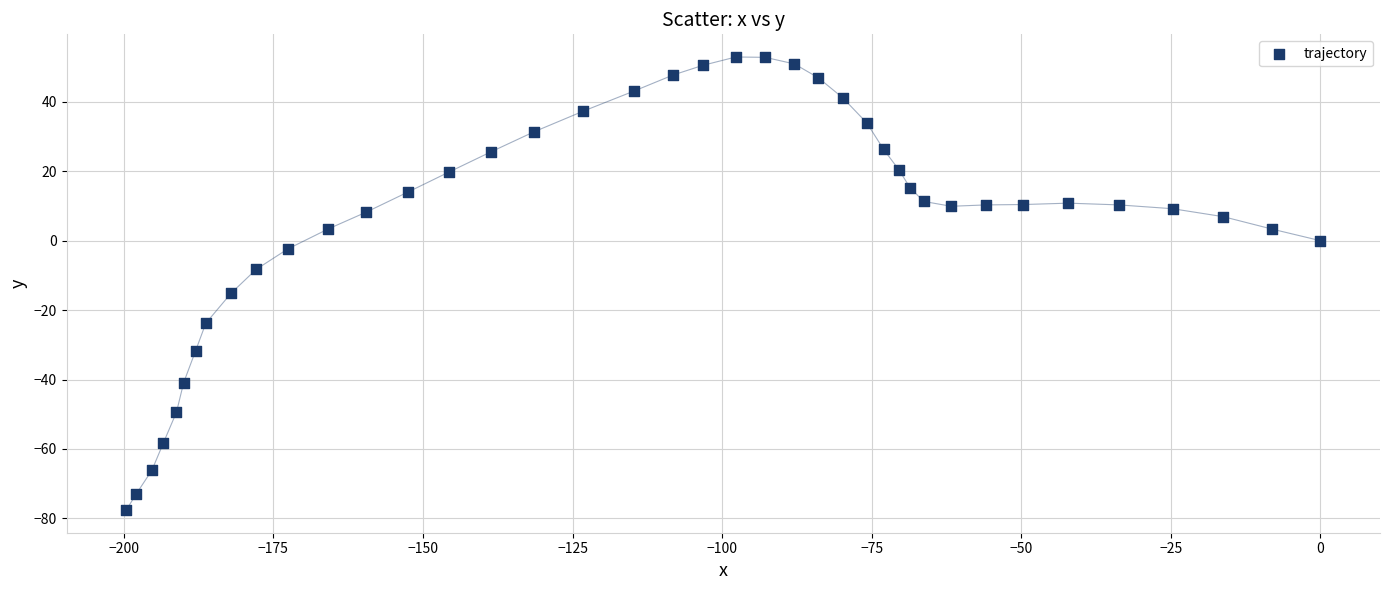

What is the range of X values (max minus min)?

199.6